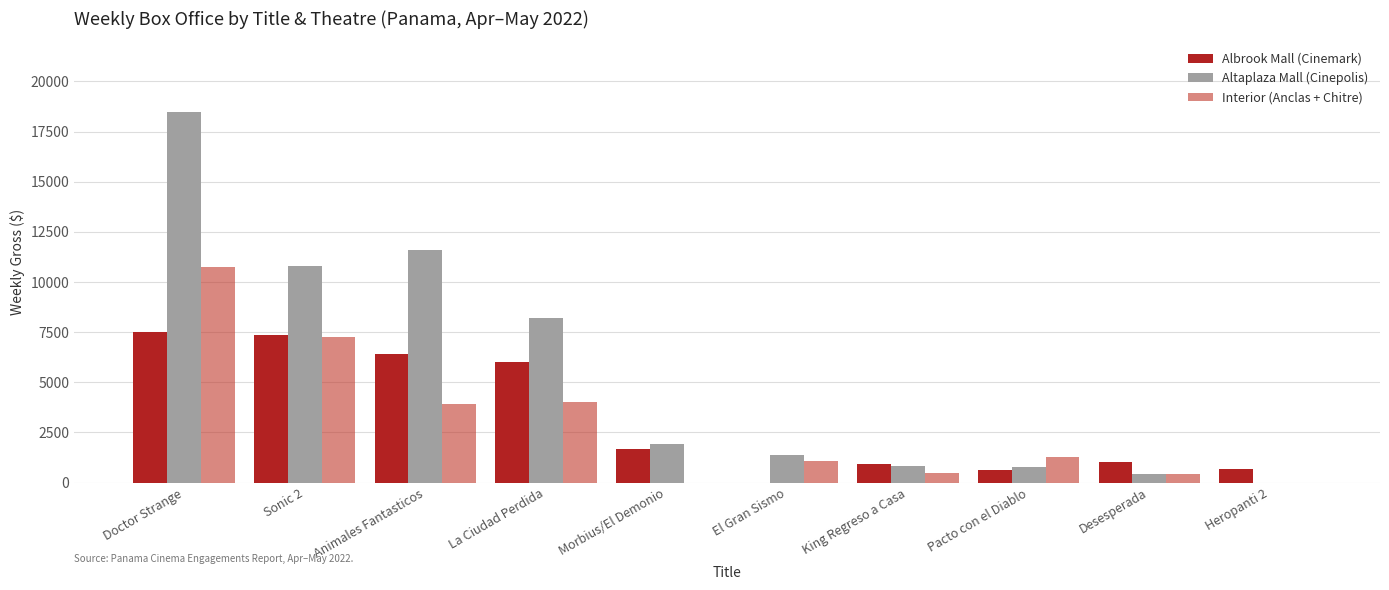

What is the total value across all series at Desesperada?

1884.0